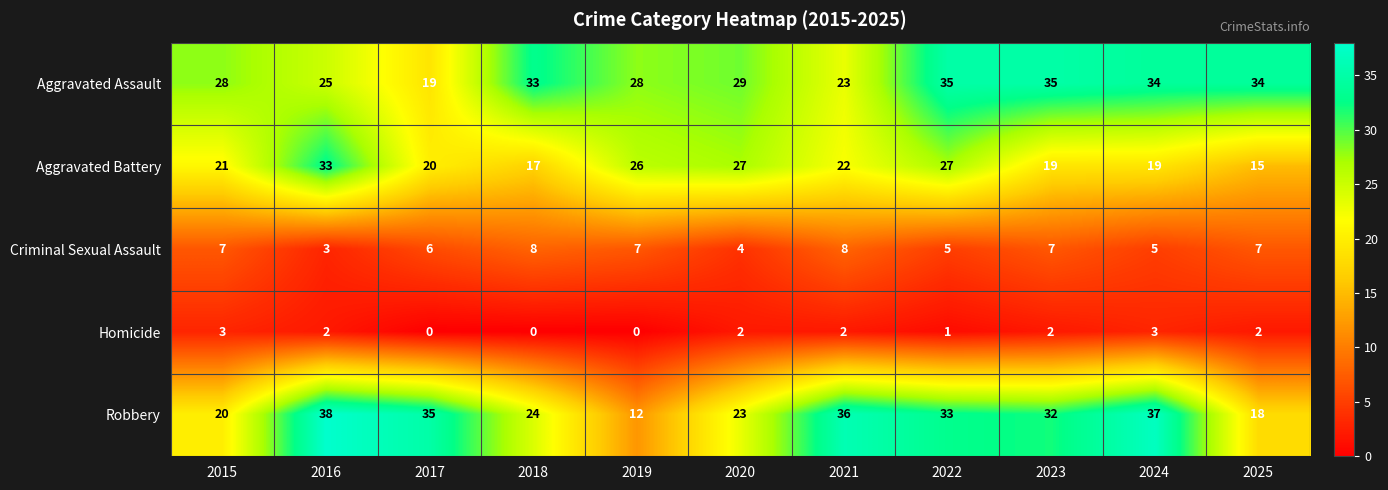

Which series changed the most between 2015 and 2022?

Robbery